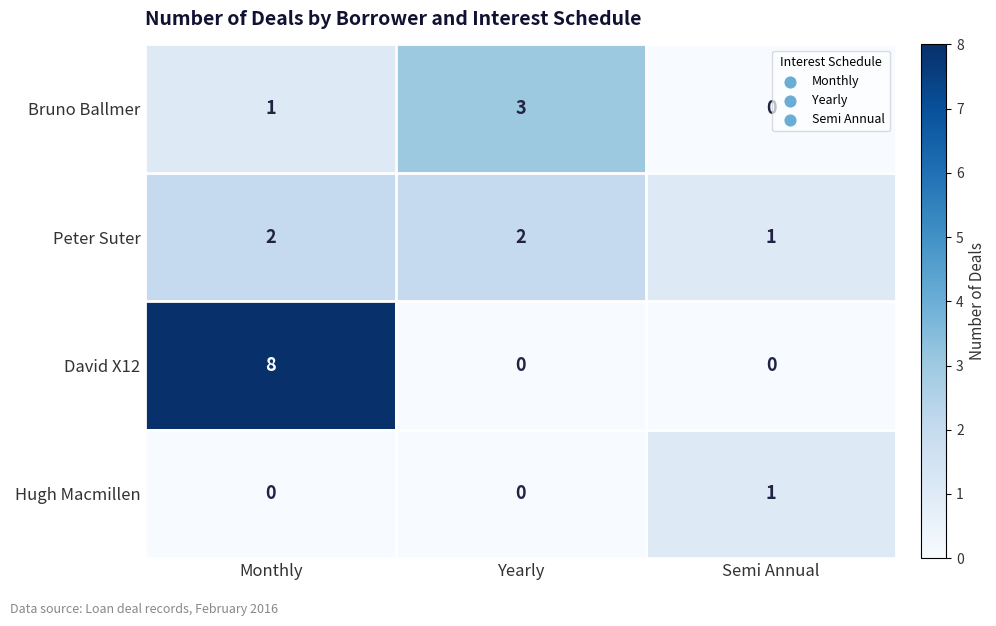

Reading left to right, list all the values displayed in this chart.

Bruno Ballmer: Monthly=1	Yearly=3	Semi Annual=0
Peter Suter: Monthly=2	Yearly=2	Semi Annual=1
David X12: Monthly=8	Yearly=0	Semi Annual=0
Hugh Macmillen: Monthly=0	Yearly=0	Semi Annual=1